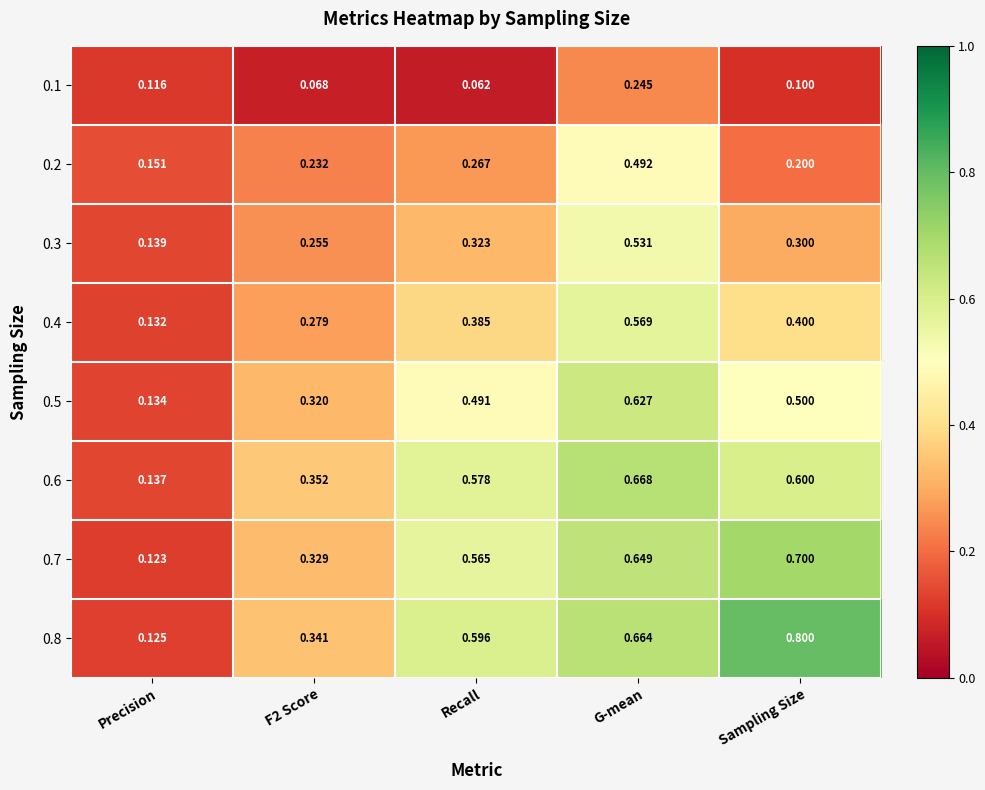

At which category does the chart reach its peak across all series?

Sampling Size